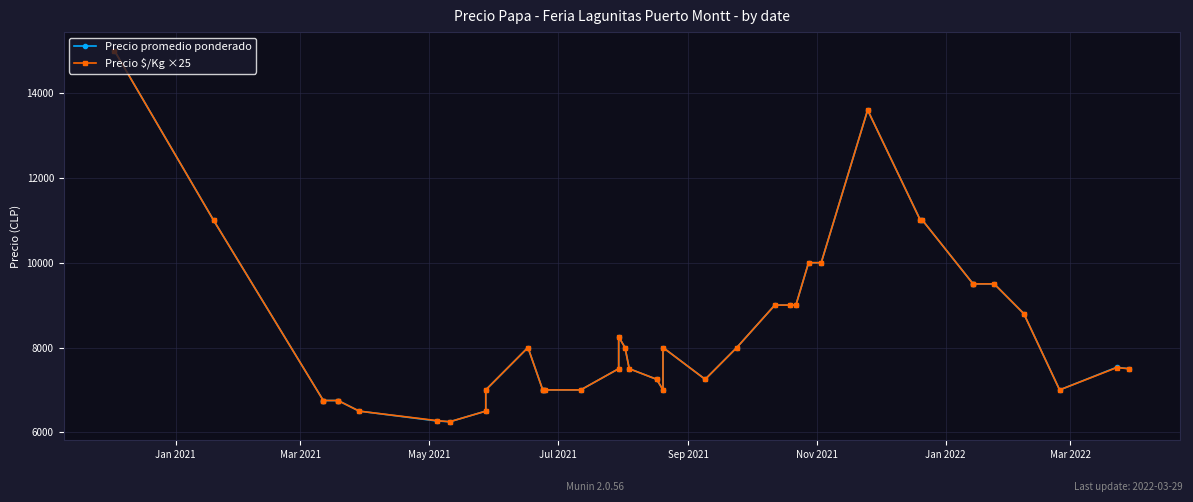

The value of Precio $/Kg ×25 at 36 is 3516. True or false?

False